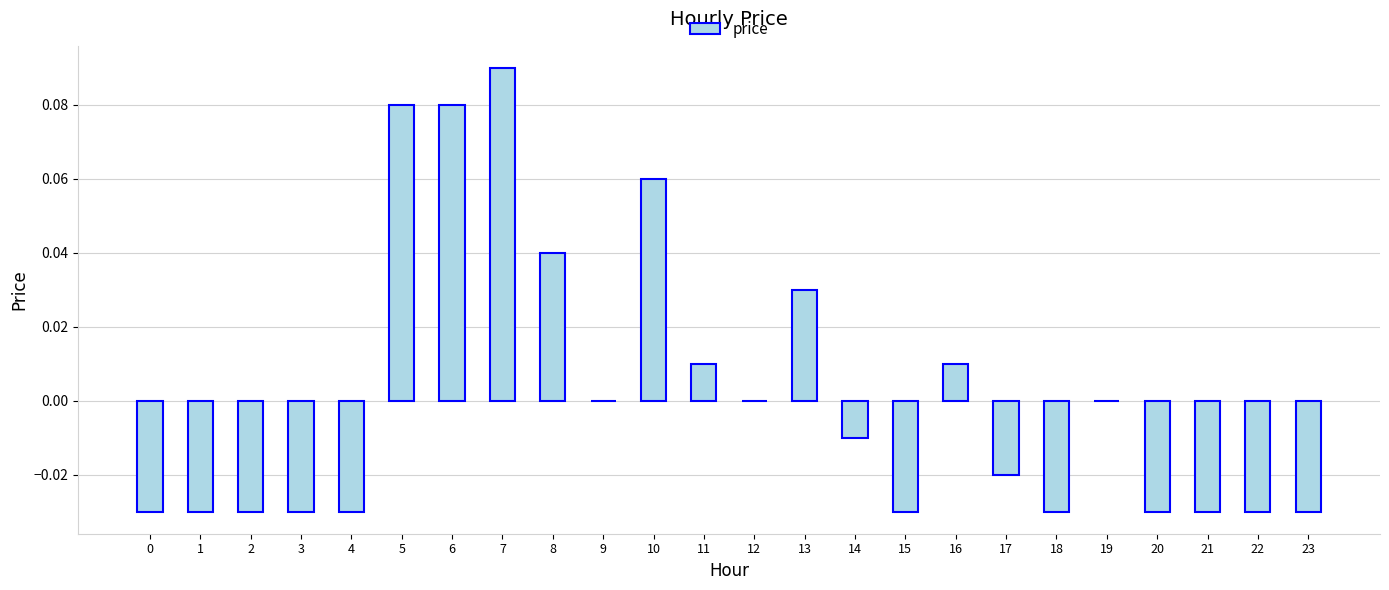

The chart shows a value of -0.0 at 0. True or false?

True